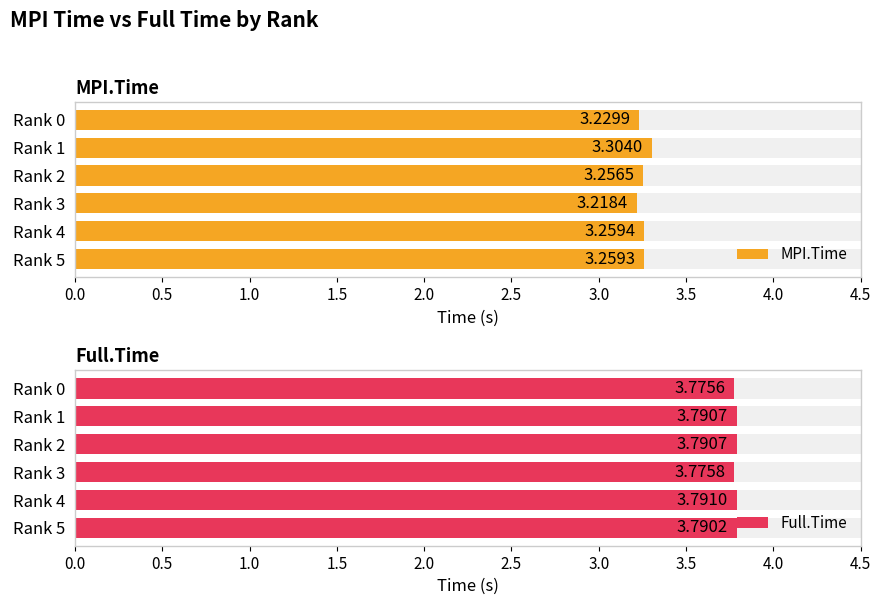

What is the lowest value of the MPI.Time series?

3.2